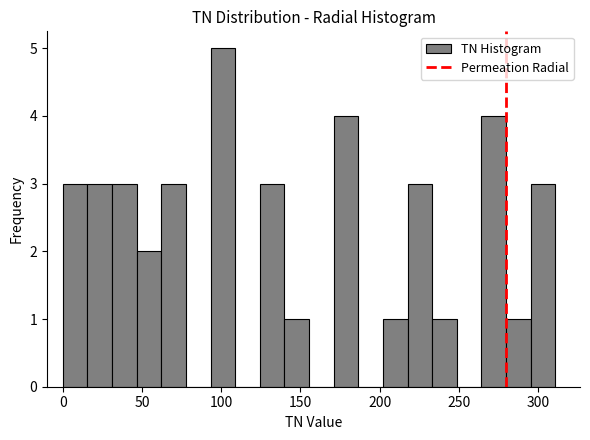

Read against the x-axis, roughly where is the centre of the tallest bar?

100